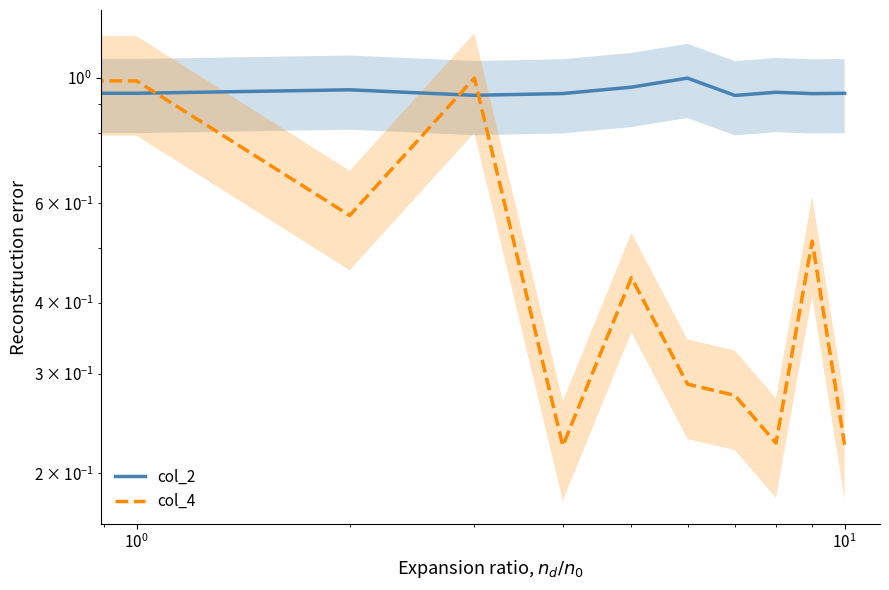

Between $\mathdefault{10^{1}}$ and 6, which is larger?

6